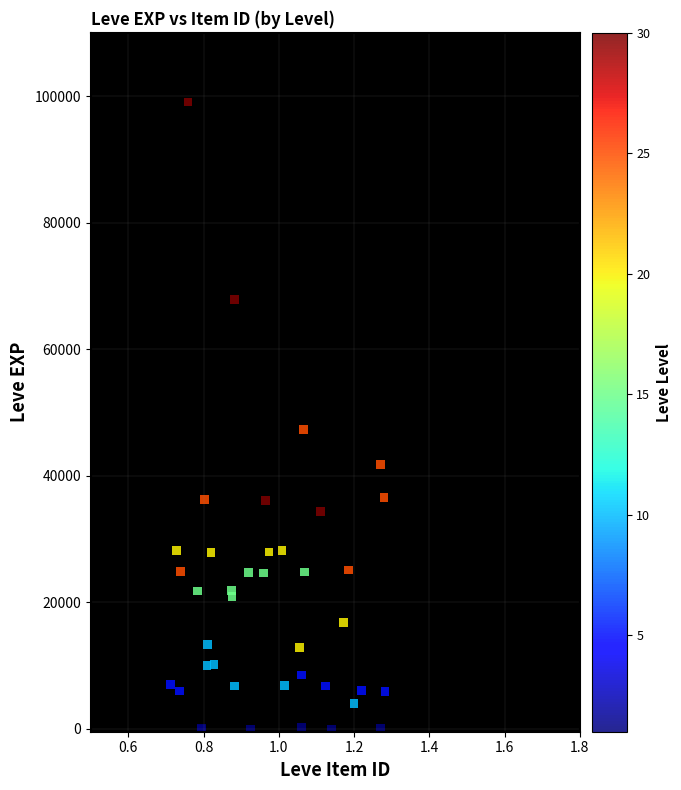

What Y value in the scatter plot is closest to 49432?

47308.9